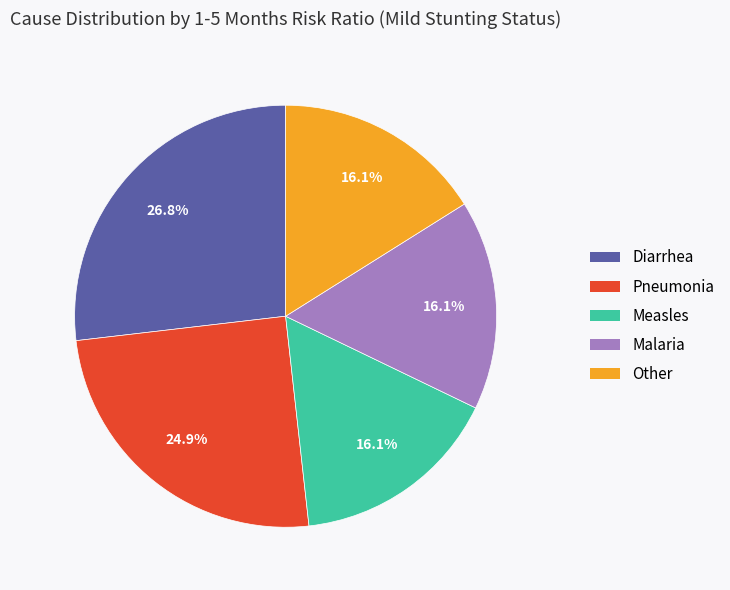

Is Diarrhea the majority of the pie?

No